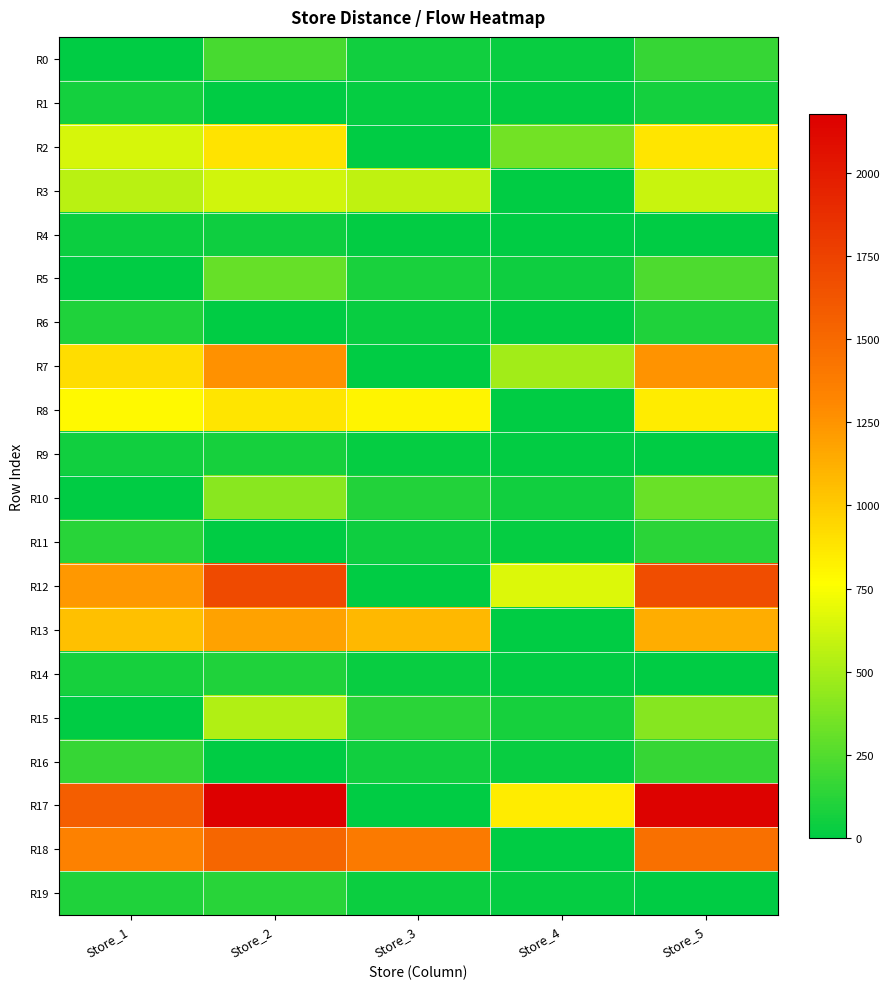

Rank the series at Store_2 from highest to lowest value.

R17, R12, R18, R7, R13, R2, R8, R3, R15, R10, R5, R0, R19, R14, R9, R4, R1, R6, R11, R16